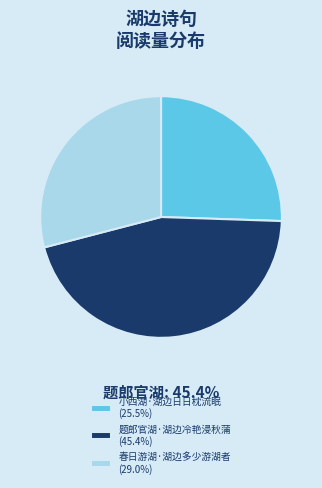

Does 小西湖·湖边日日枕流眠 represent more than half of the total?

No